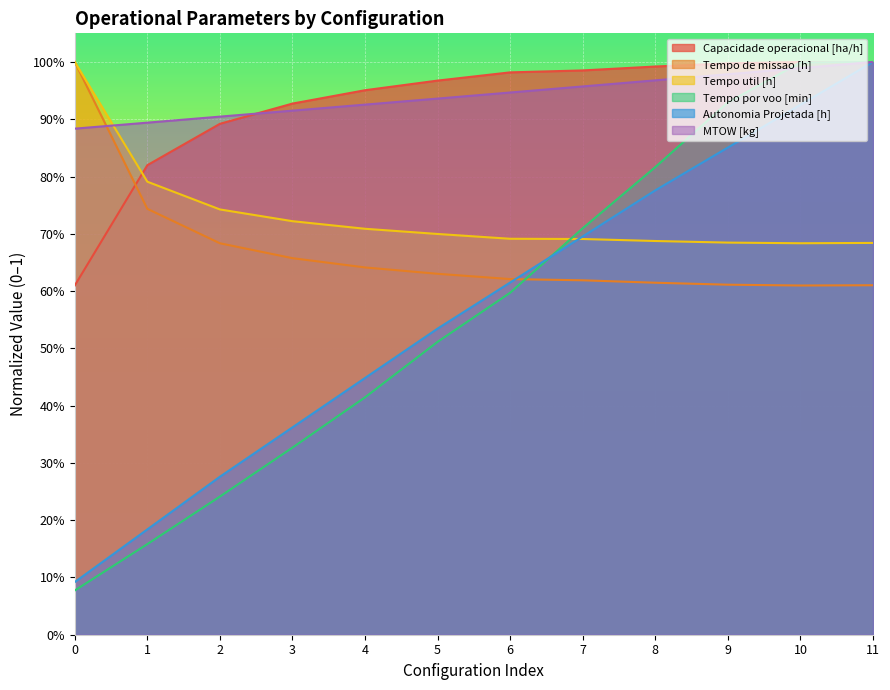

What is the spread (max minus min) of values at 8?

0.4